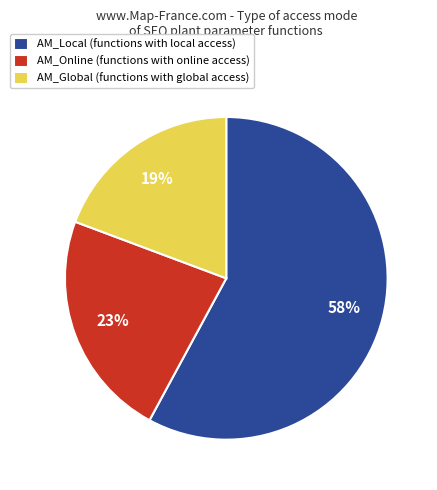

Which has a higher value, AM_Local (functions with local access) or AM_Global (functions with global access)?

AM_Local (functions with local access)